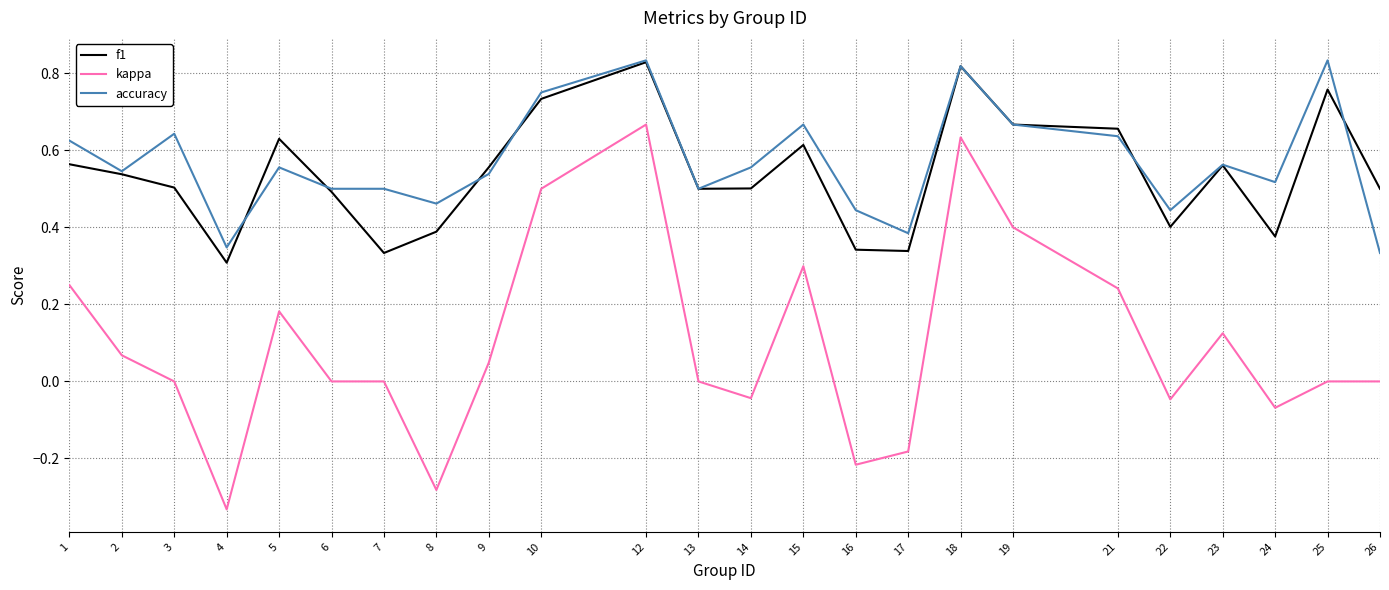

True or false: f1 has more than 2 interior local peaks.

True